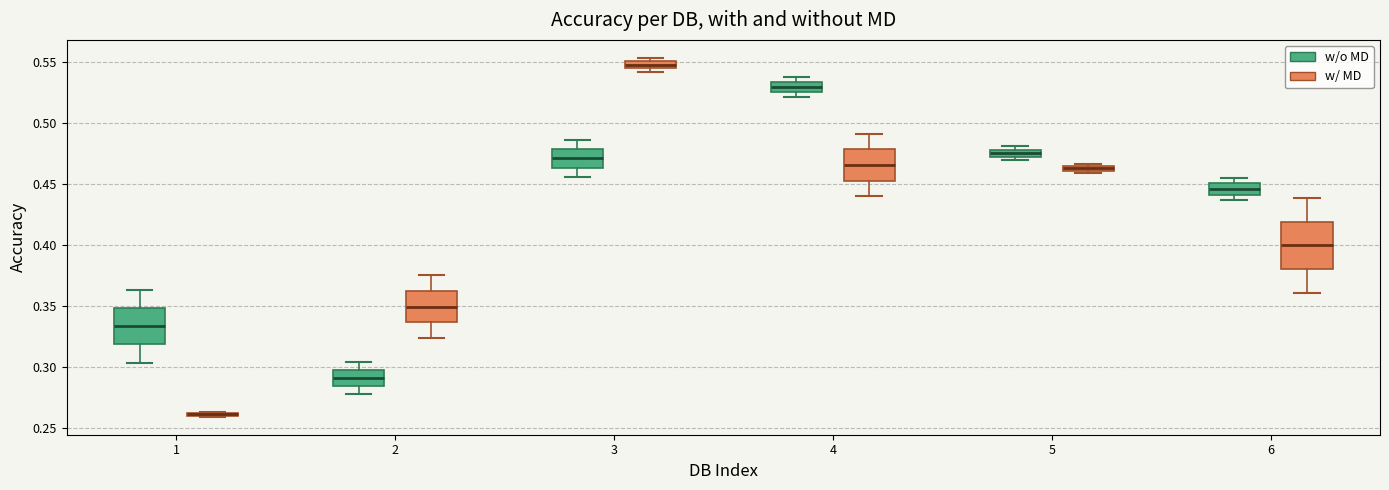

Where is the upper edge of the box for 3 (w/o MD) on the y-axis? The values are not printed on the chart, so give them approximately, as read against the axis.

0.480